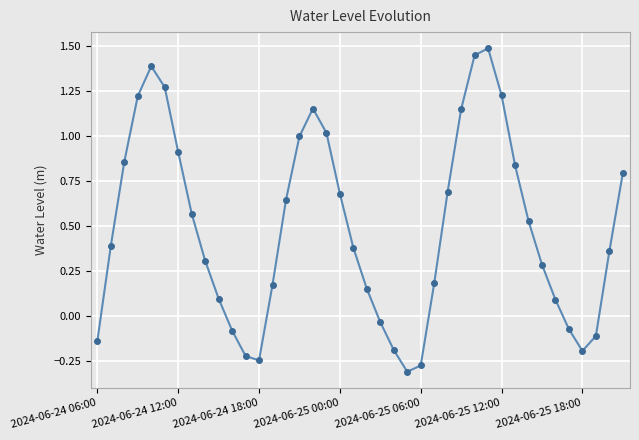

What is the value of the 35th point from the left?

0.1